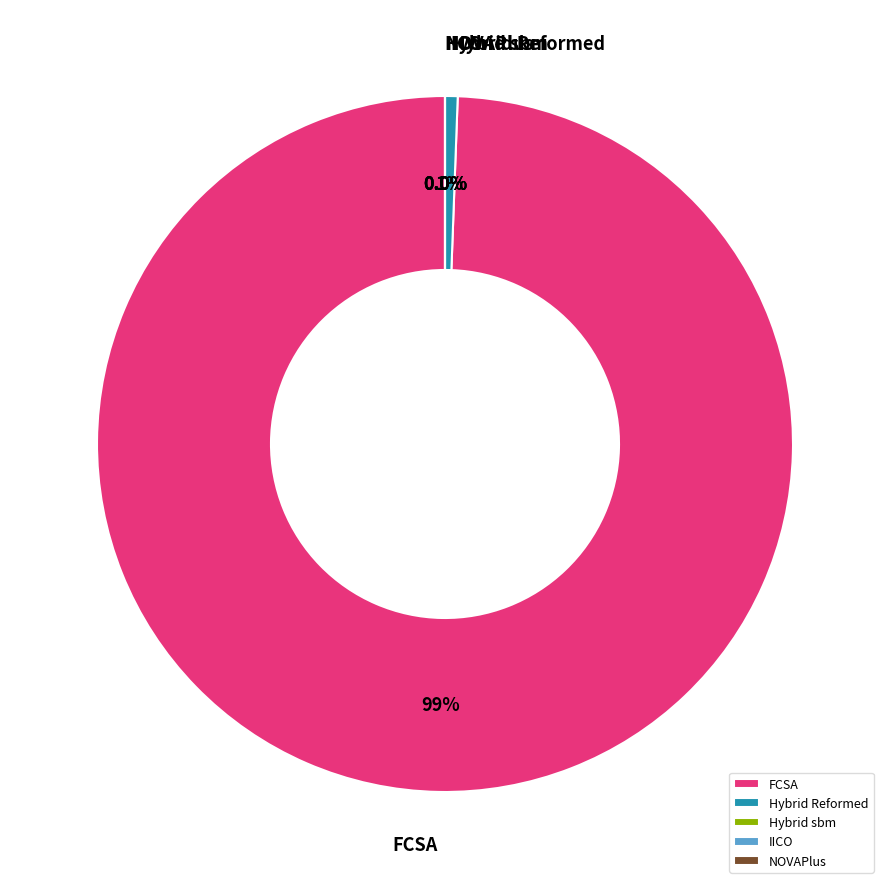

Is there a majority slice in this chart?

Yes